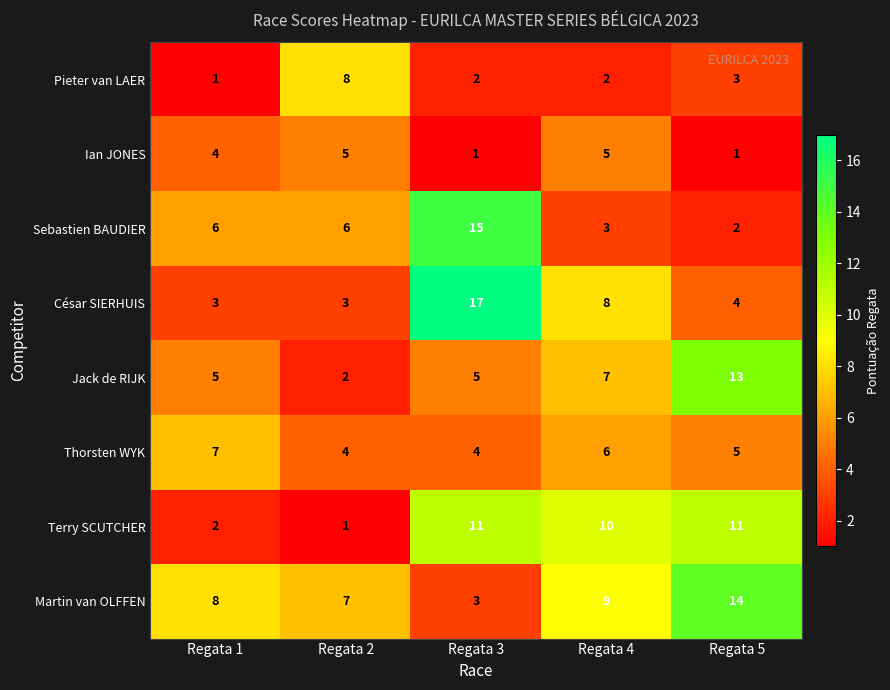

Which category has the highest value across all series?

Regata 3